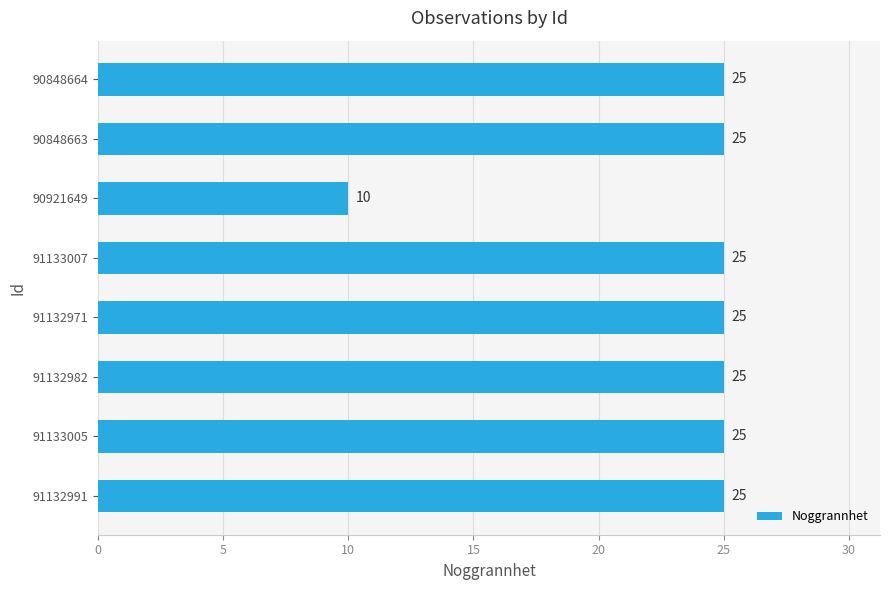

What is the value of the 5th bar from the top?

25